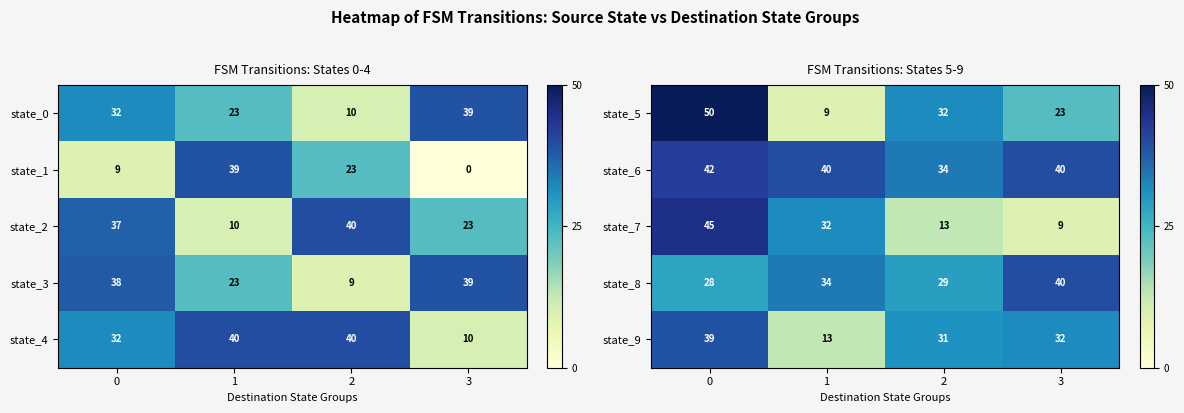

The value of state_9 at 3 is 48. True or false?

False